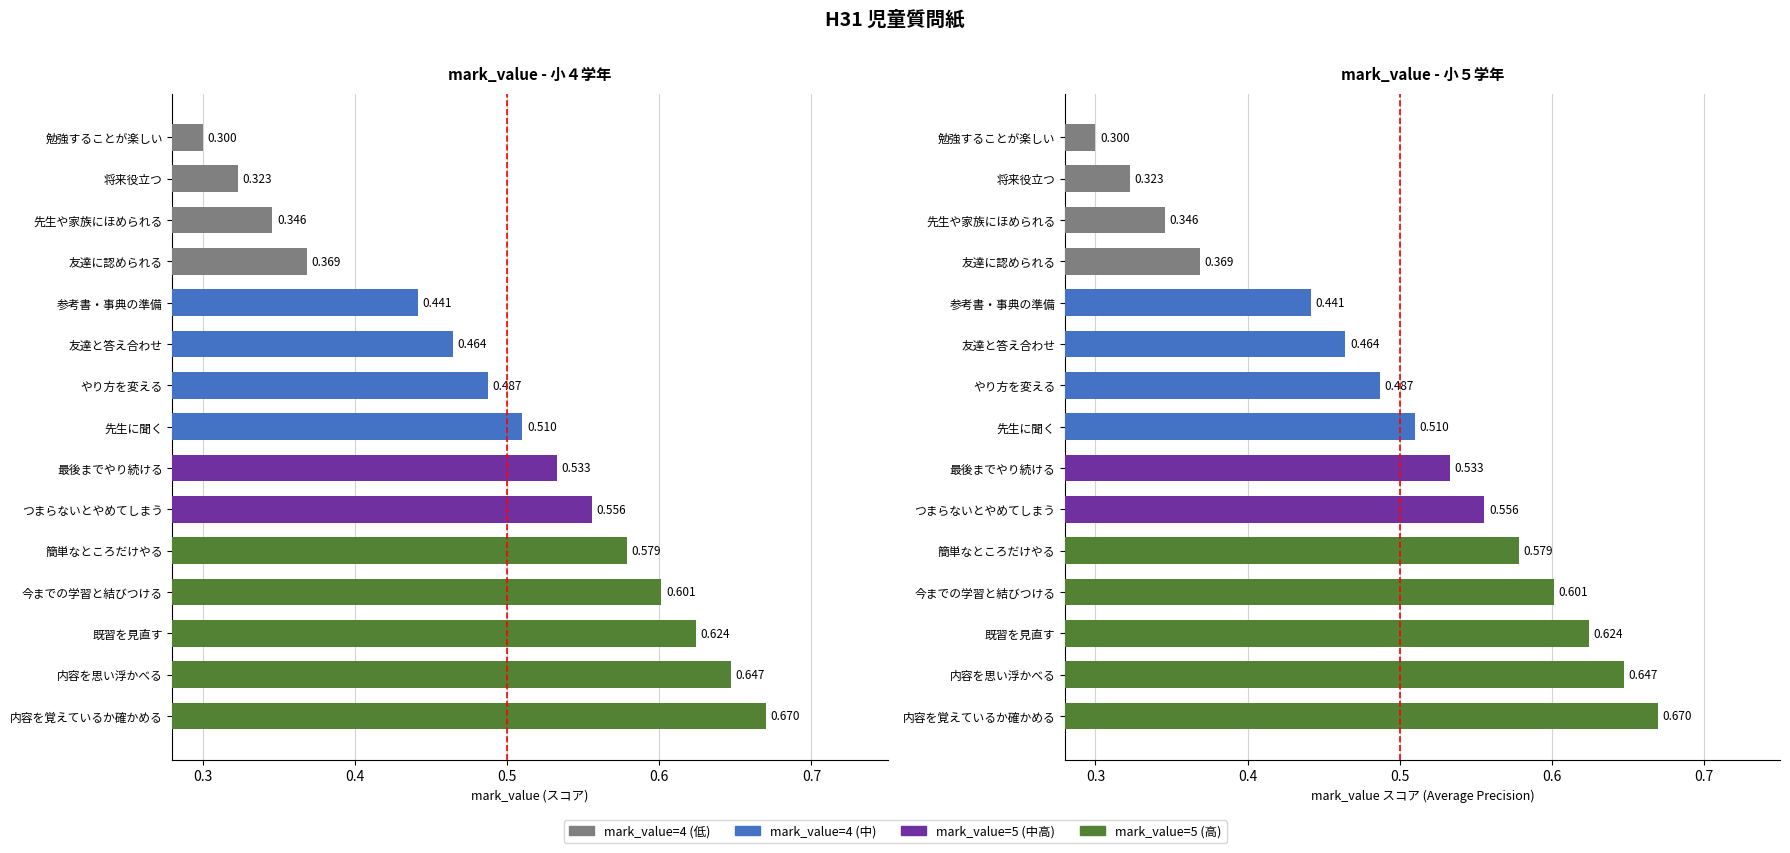

Reading left to right, list all the values displayed in this chart.

0.3	0.3	0.3	0.4	0.4	0.5	0.5	0.5	0.5	0.6	0.6	0.6	0.6	0.6	0.7